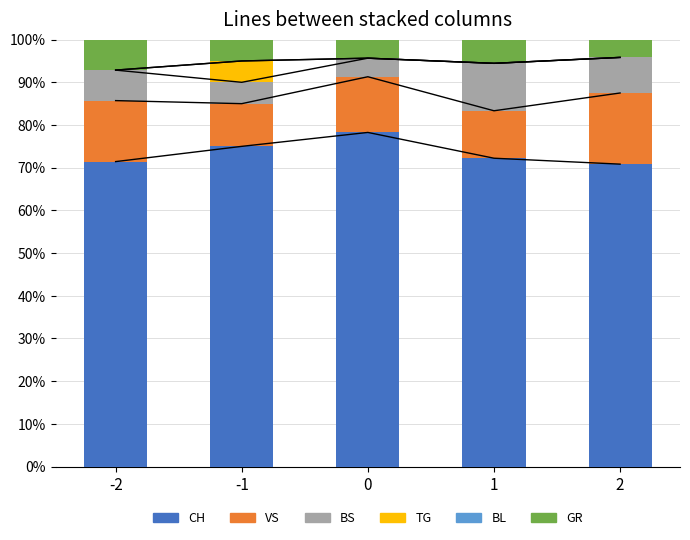

What is the total value across all series at 1?

100.0